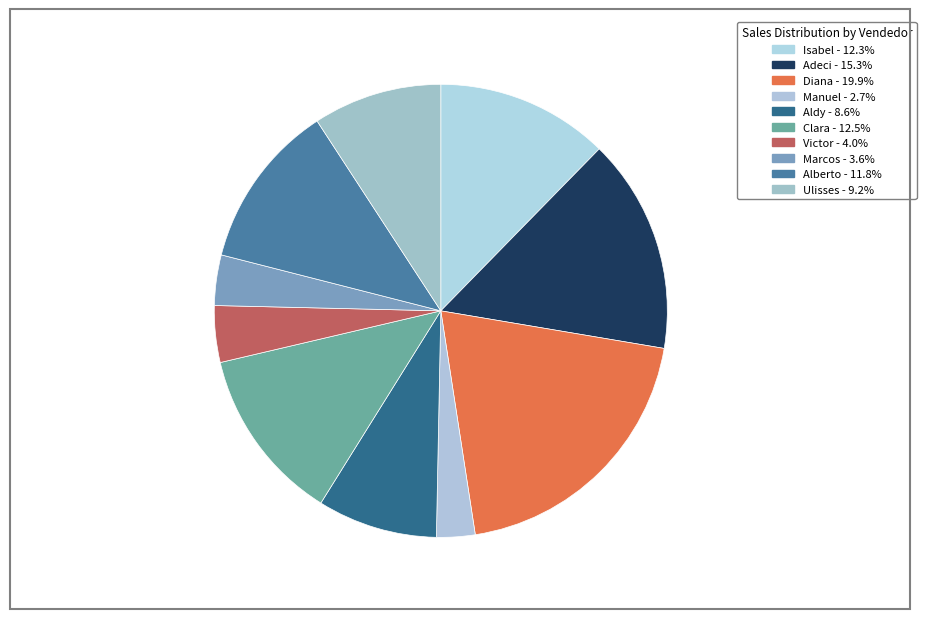

Is the sum of Isabel and Aldy greater than half?

No